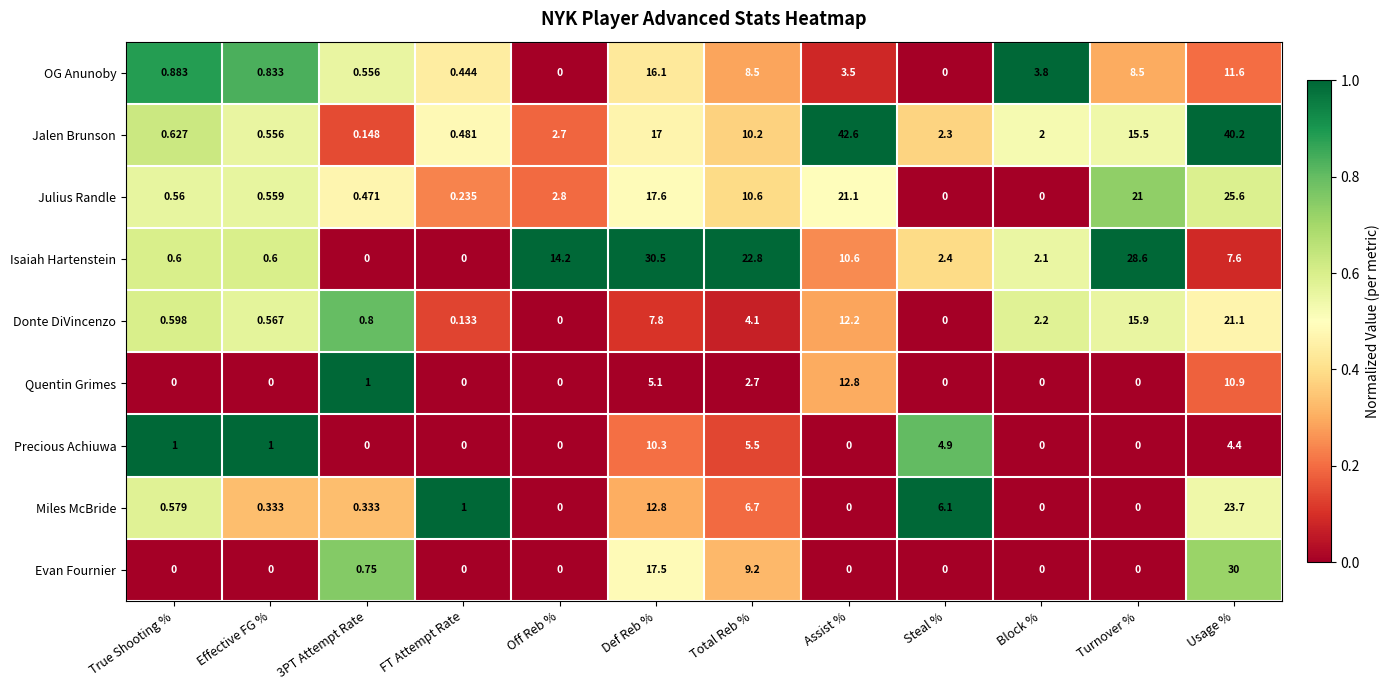

Count the number of categories in the chart.

12